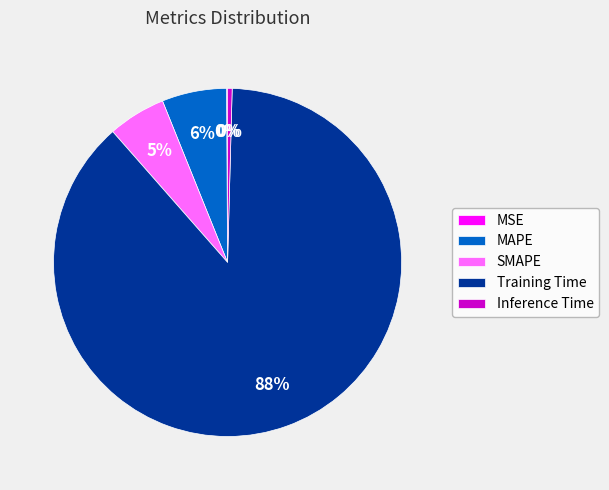

Which slice is the largest?

Training Time